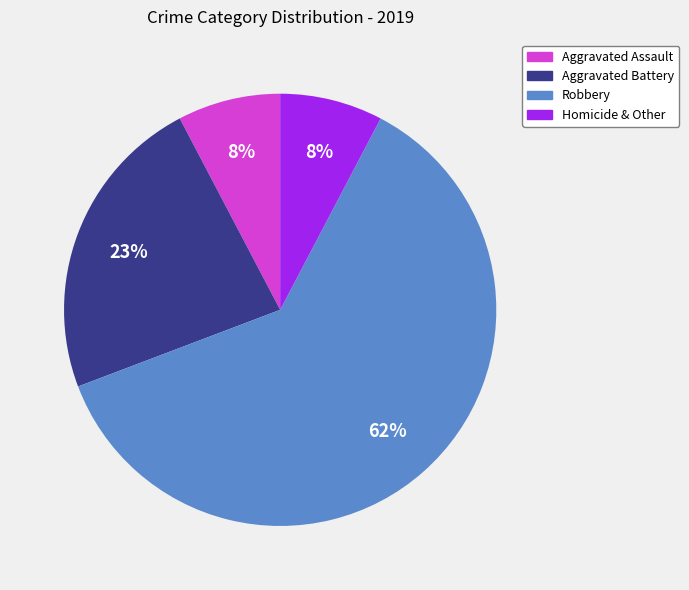

Does Homicide & Other account for over 50% of the chart?

No